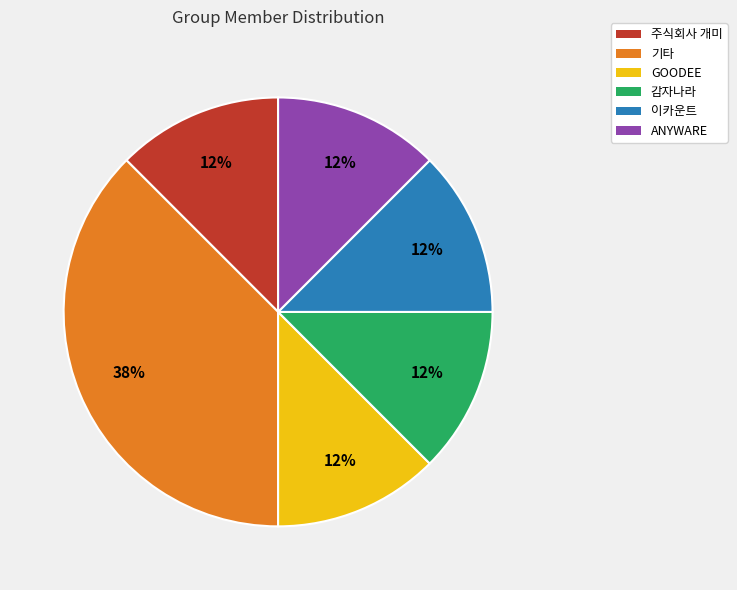

Which slice is the largest?

기타